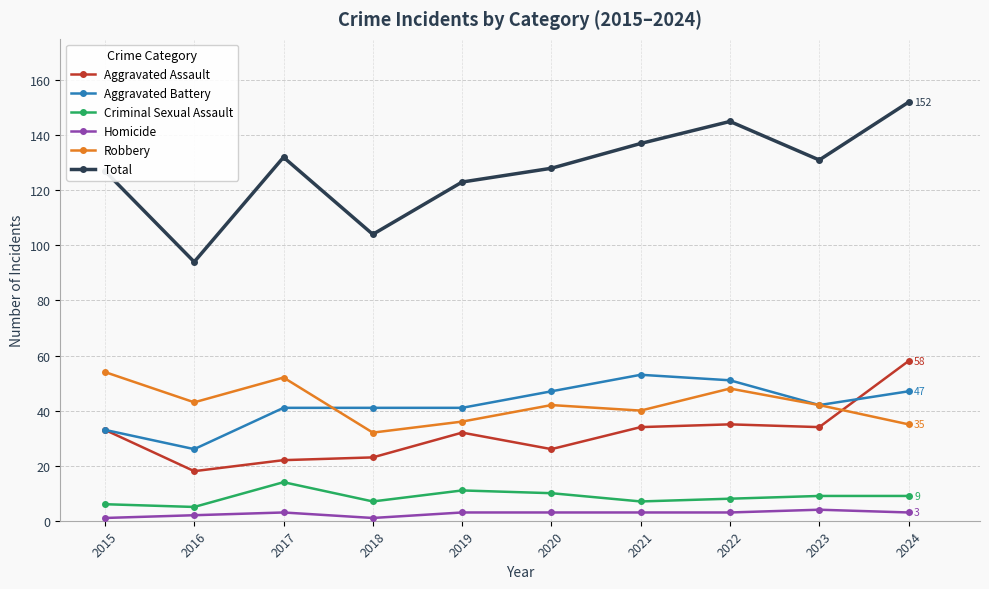

True or false: Total has a value of 131 at 2023.

True